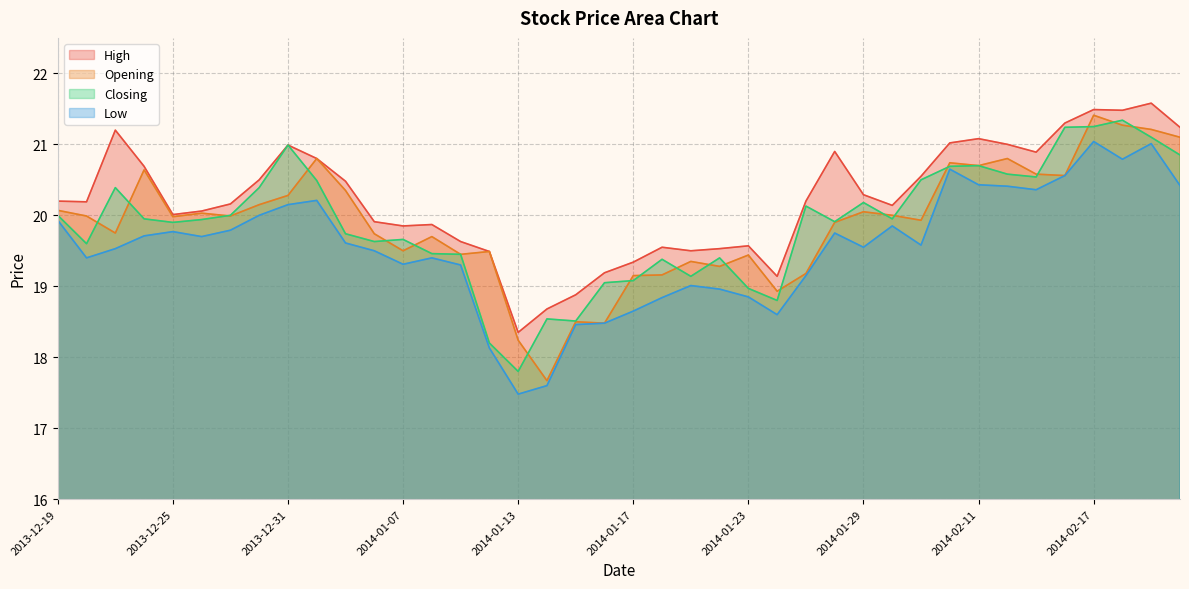

Which series has the largest total across all categories?

High